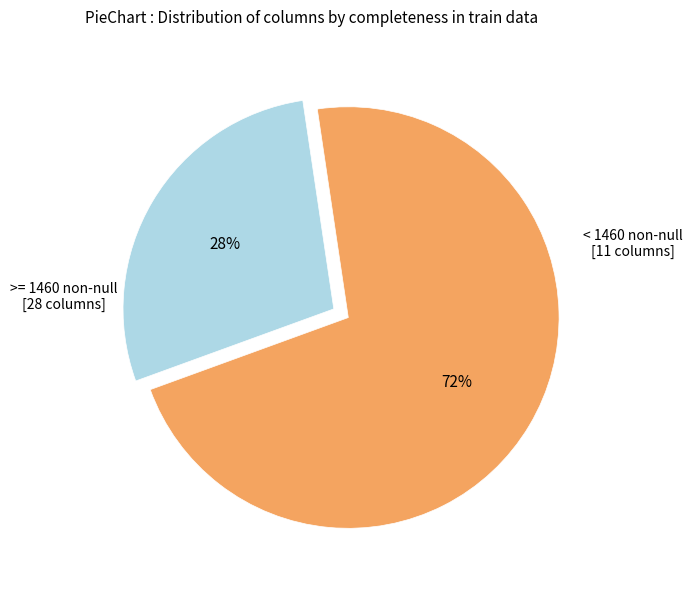

To the nearest percent, what is the difference between the largest and smallest slice percentages?

44%